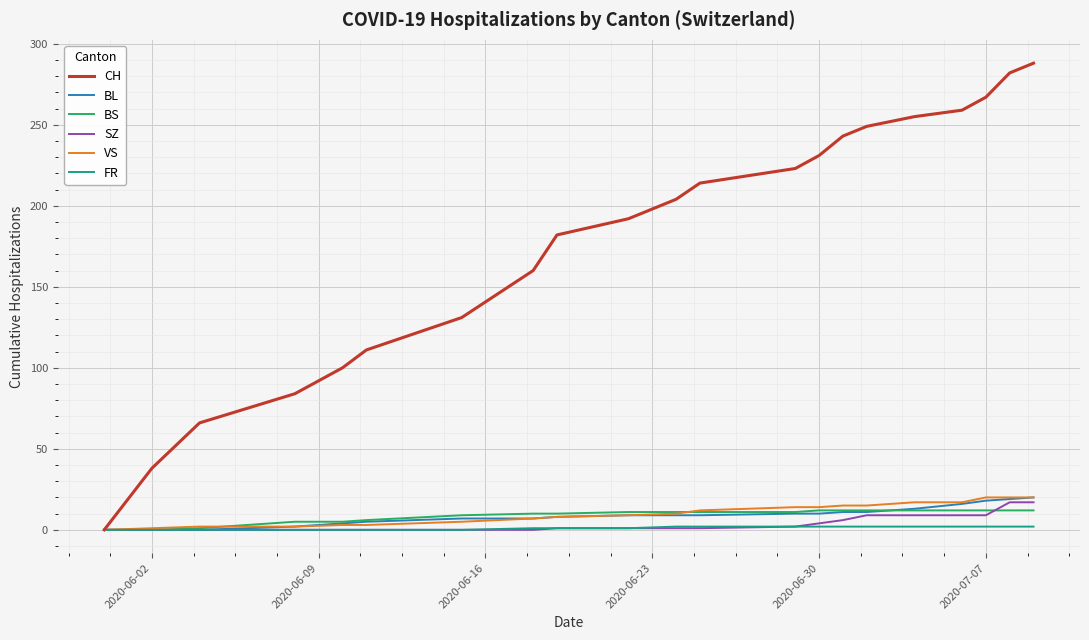

What is the maximum value for BL?

20